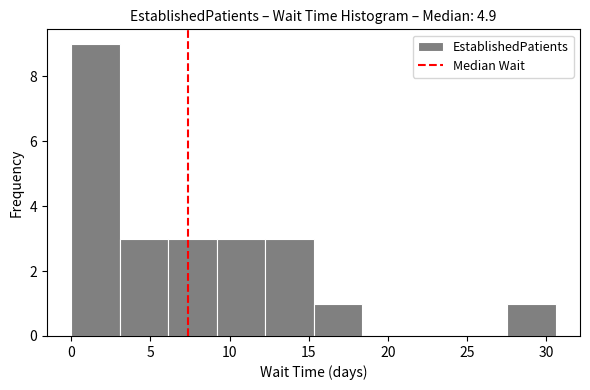

Reading left to right, list every bar in this chart as the range it spans on the x-axis followed by its height. Neither the bar edges nor the heights are printed on the chart, so give them approximately, as read against the axes.

0.0 to 3.0: 9
3.0 to 6.0: 3
6.0 to 9.0: 3
9.0 to 12.0: 3
12.0 to 15.5: 3
15.5 to 18.5: 1
18.5 to 21.5: 0
21.5 to 24.5: 0
24.5 to 27.5: 0
27.5 to 30.5: 1